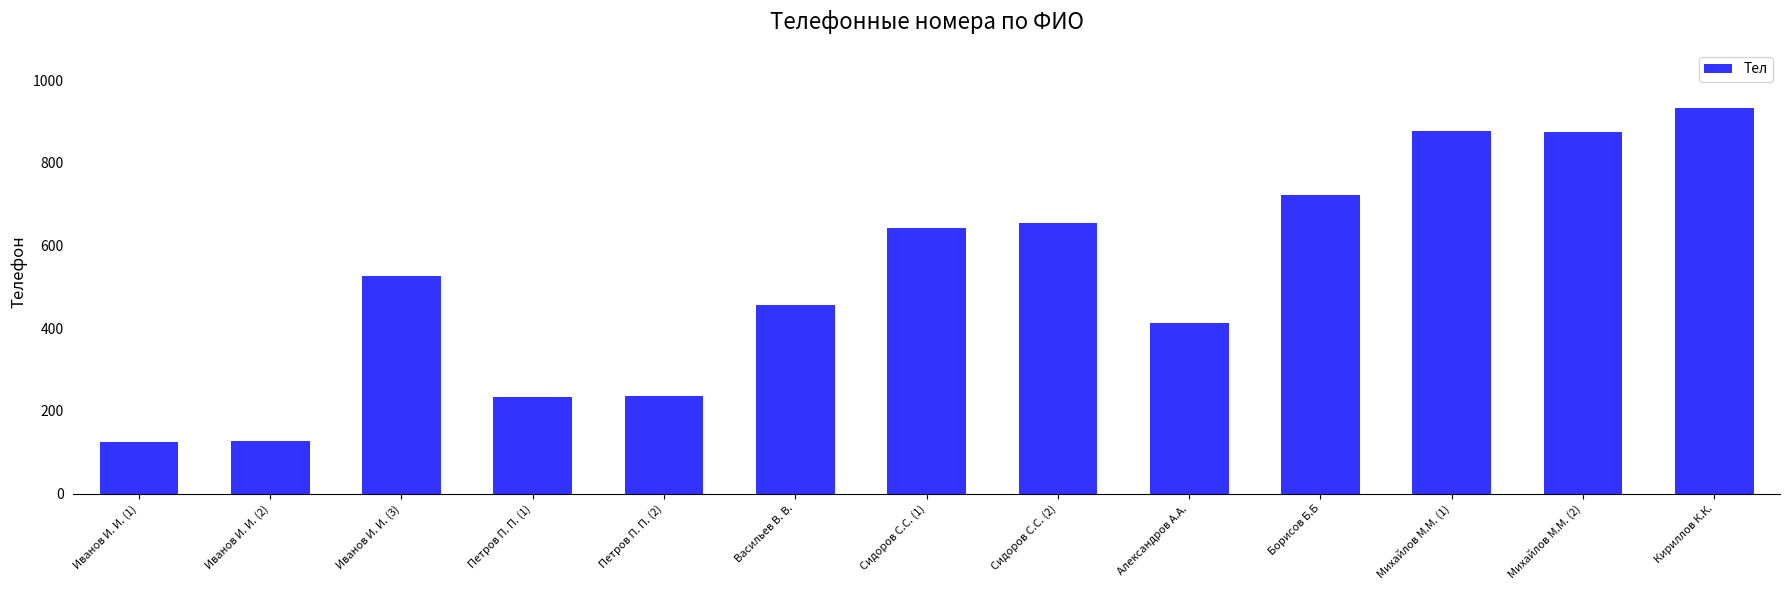

What is the average value?

525